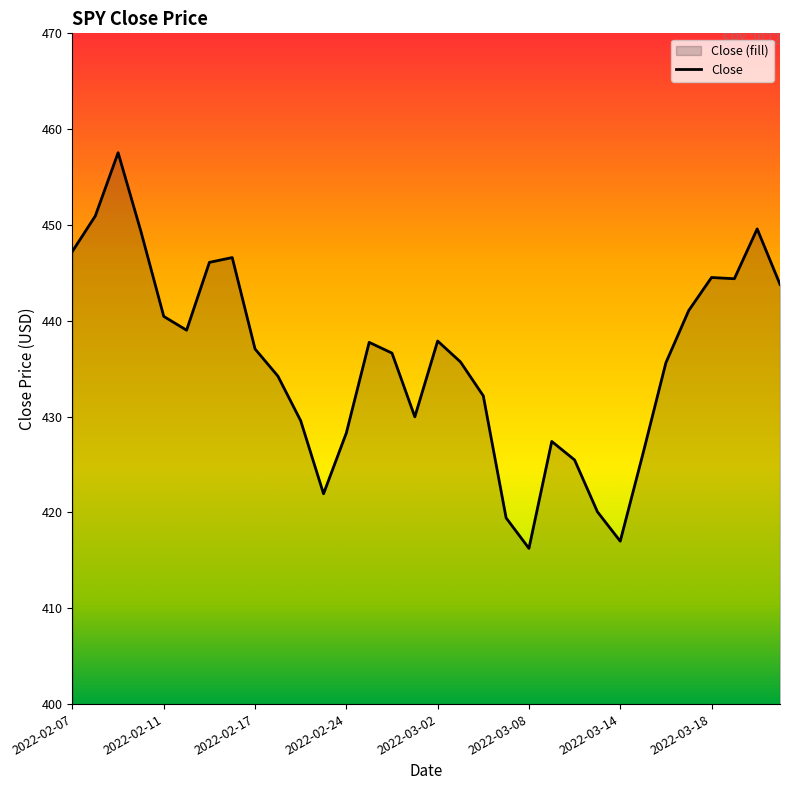

What is the label of the 7th point from the left?

2022-02-15